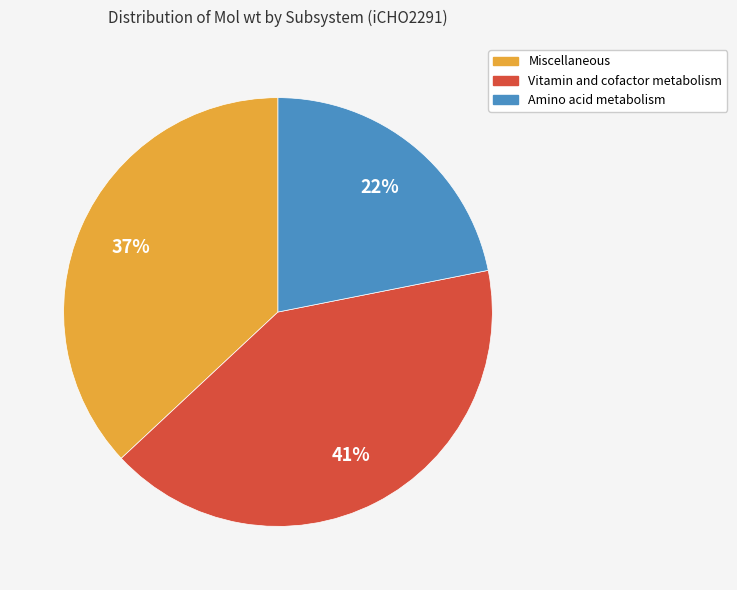

To the nearest percent, what is the difference between the largest and smallest slice percentages?

19%